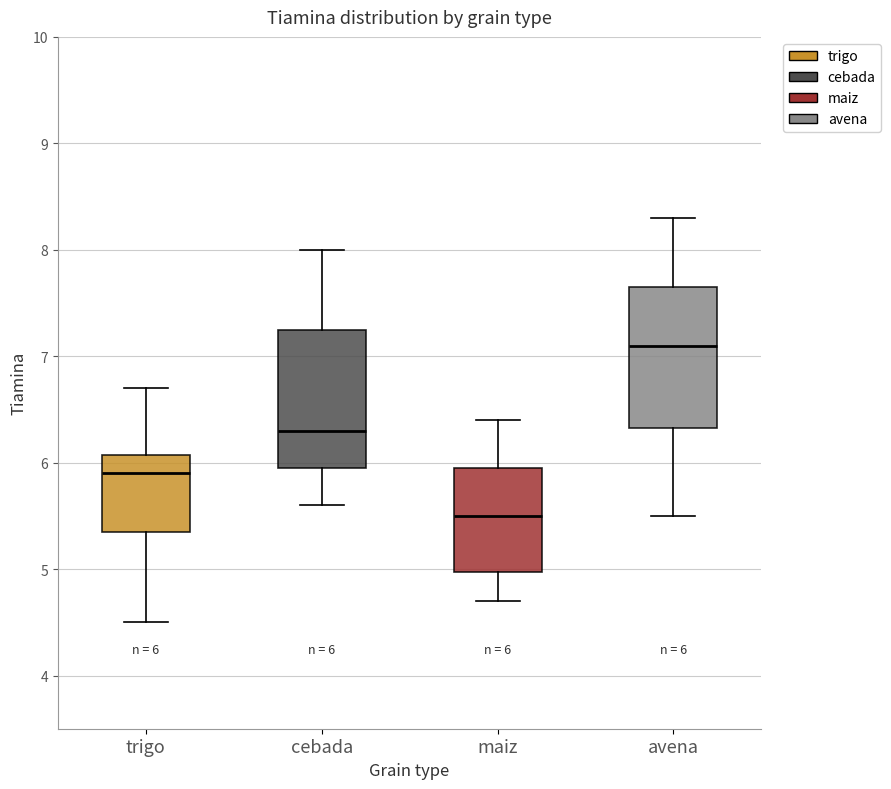

Which box's median line is the highest?

avena